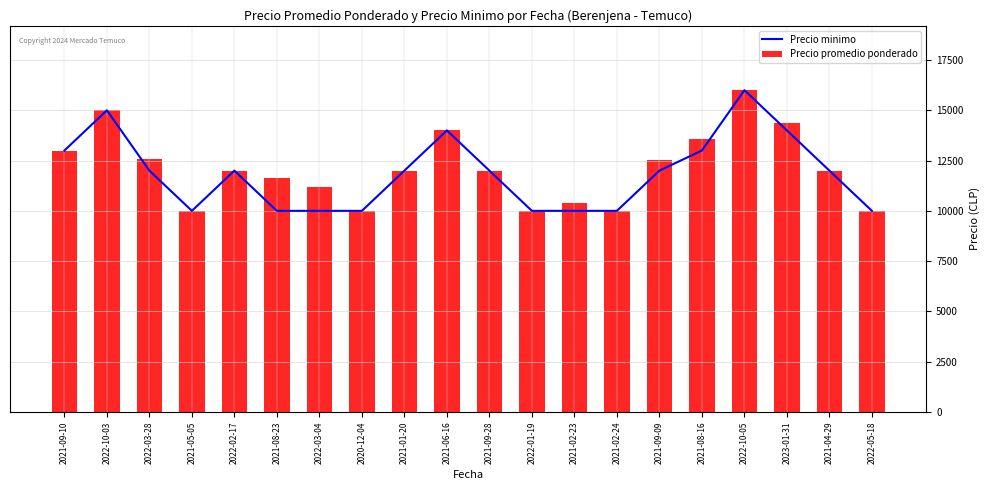

What is the sum of all Precio minimo values?

237000